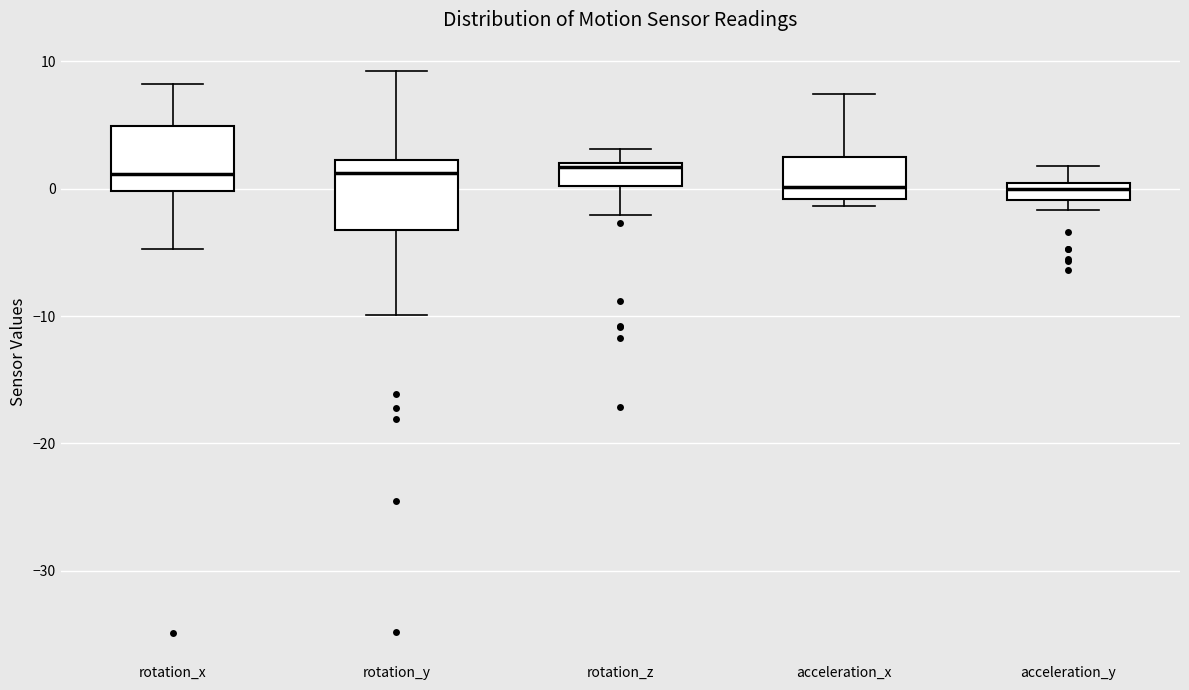

Where does the upper whisker of the box for rotation_x end on the y-axis? The values are not printed on the chart, so give them approximately, as read against the axis.

8